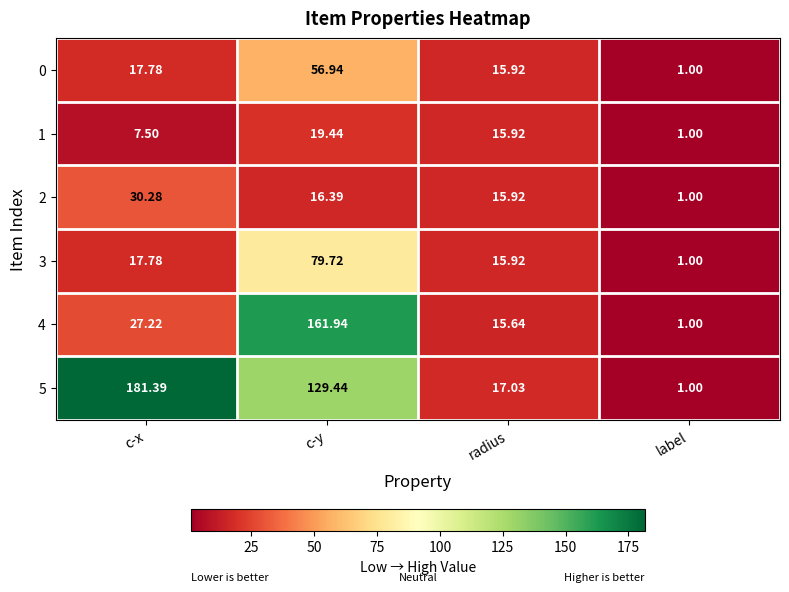

Where is 0 nearest to the value 28?

c-x